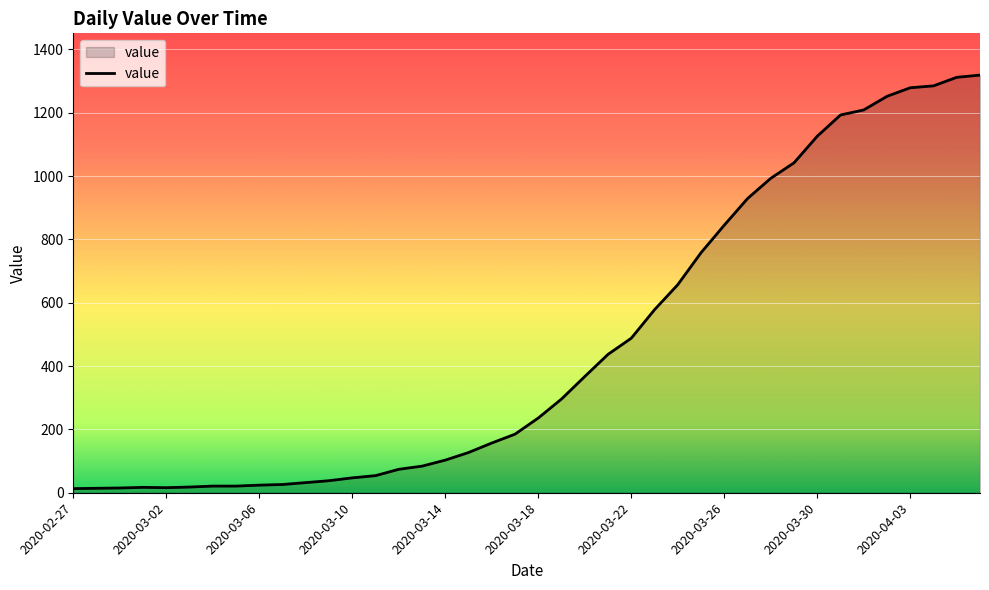

What is the maximum value shown in the chart?

1319